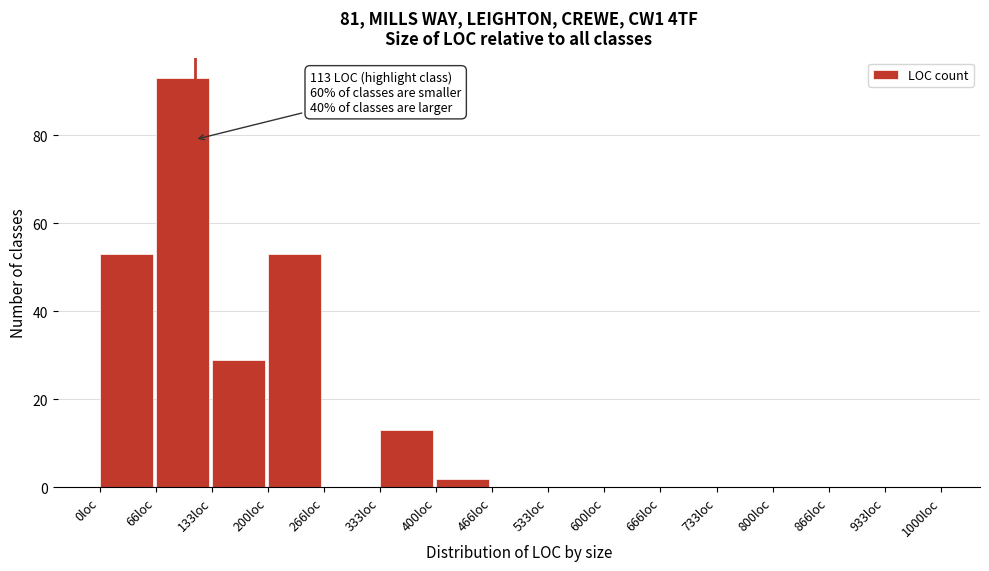

Which range on the x-axis has the tallest bar?

70 to 130